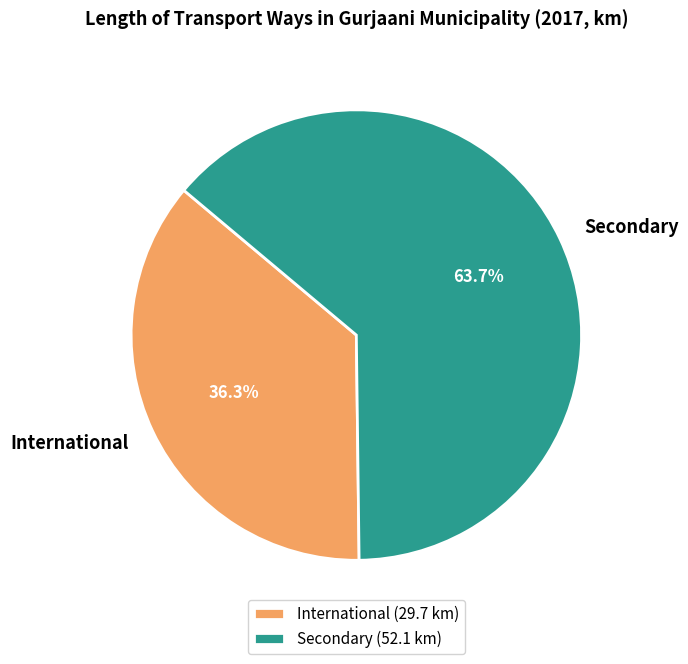

True or false: International accounts for 36% of the total.

True